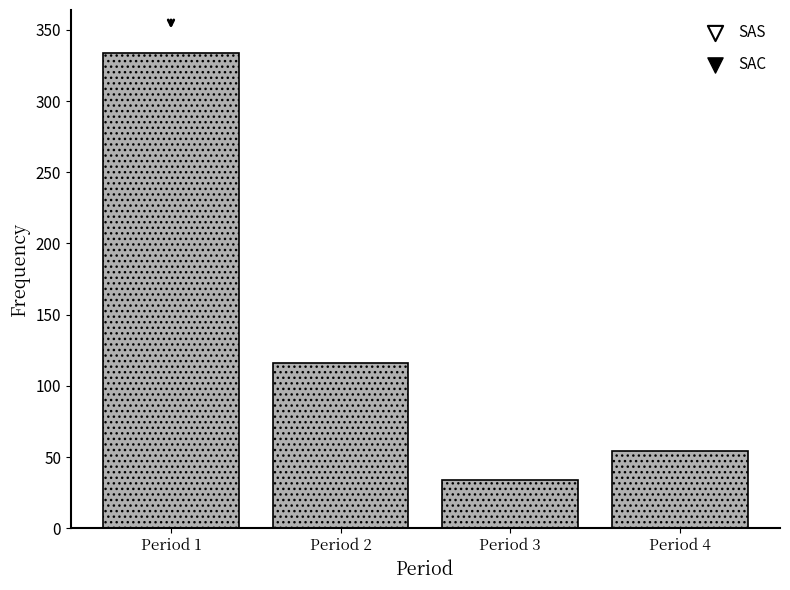

Reading left to right, extract all data points from this chart.

Period 1=334	Period 2=116	Period 3=34	Period 4=54